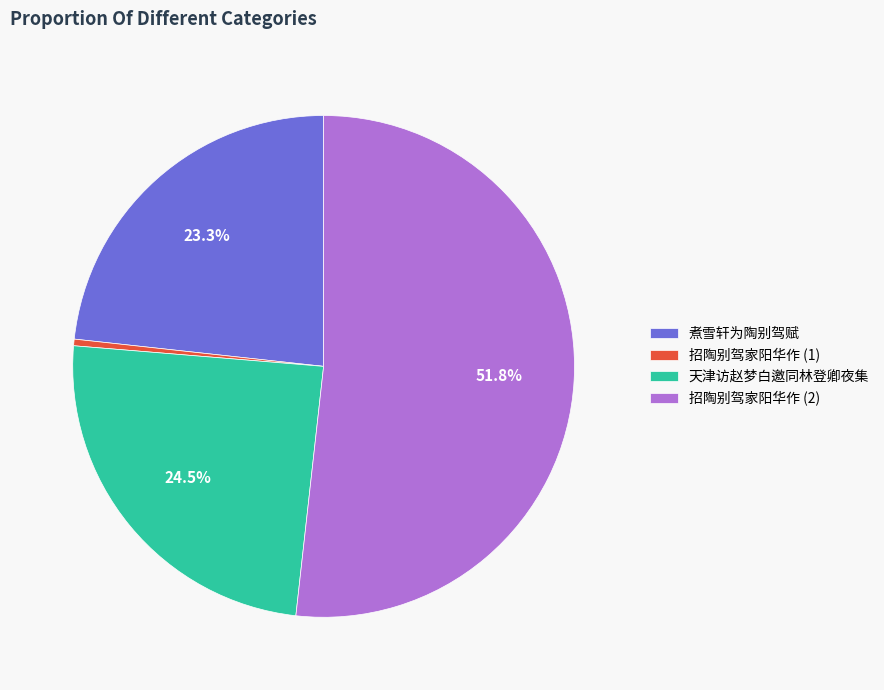

Which category has the biggest portion of the pie?

招陶别驾家阳华作 (2)